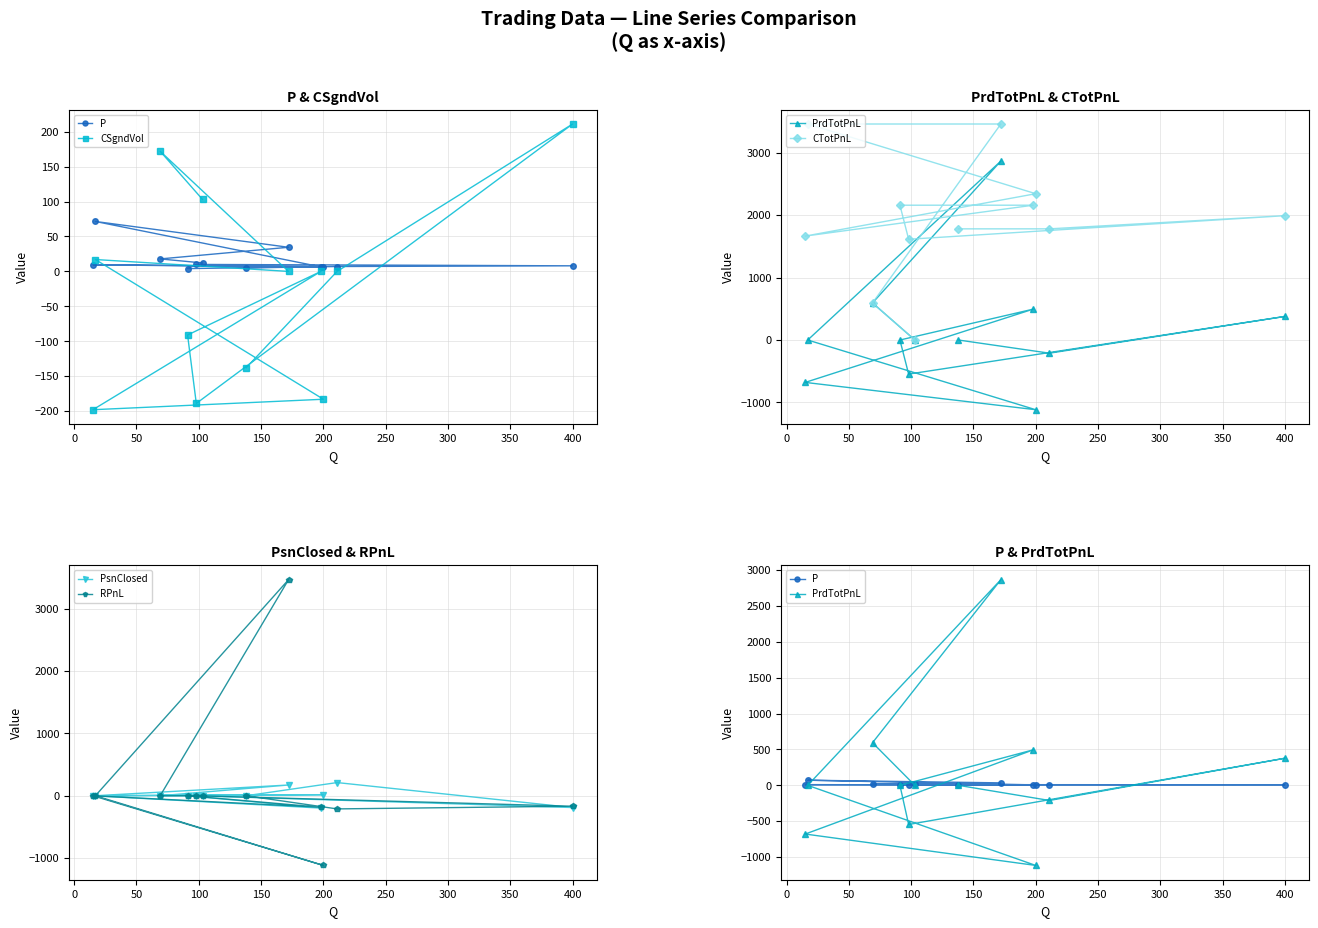

After their last crossing, which series has the higher values: CSgndVol or RPnL?

RPnL